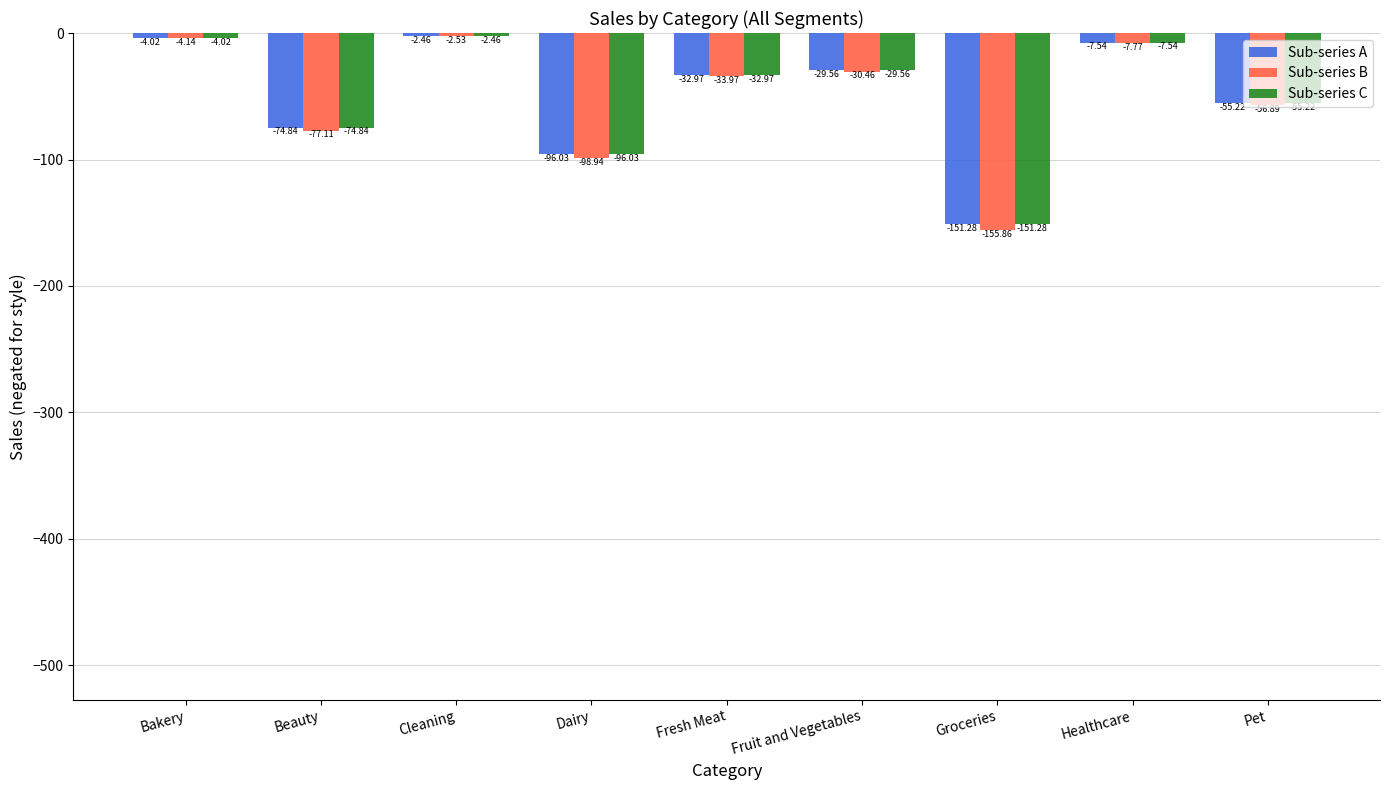

Which series has the largest range (max minus min)?

Sub-series B